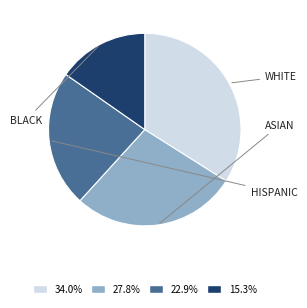

Is there any slice that represents more than half of the pie?

No